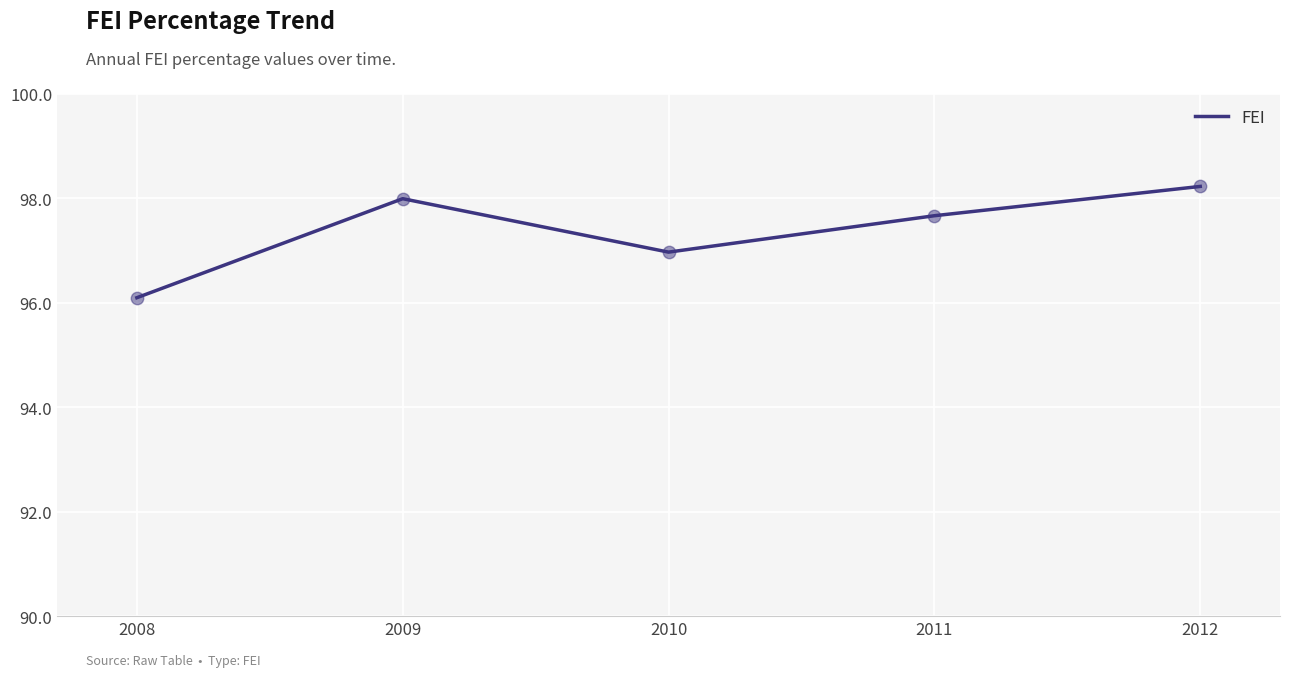

What is the change in value from 2008 to 2011?

+1.6